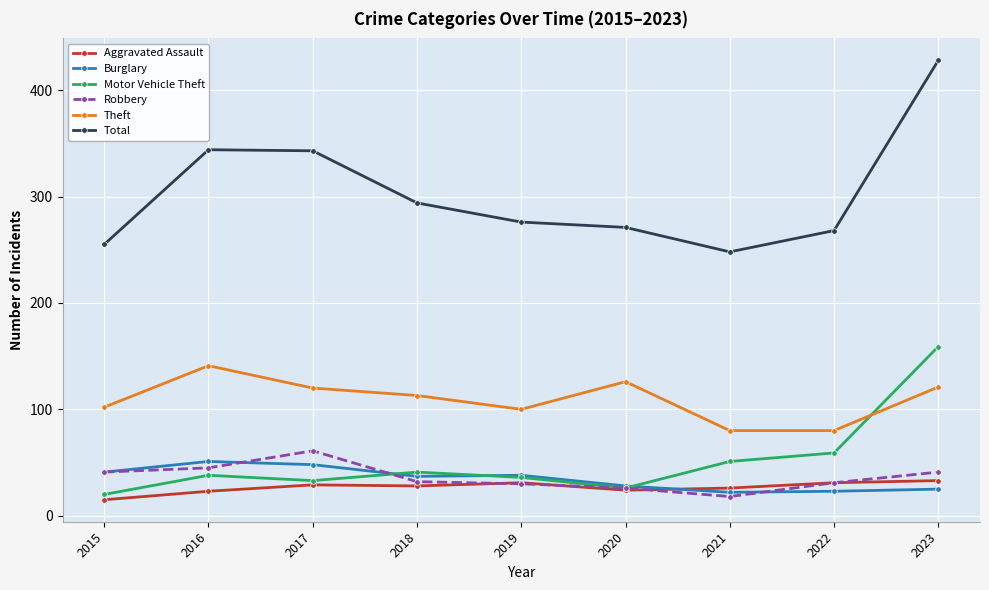

The value of Theft at 2023 is 121. True or false?

True